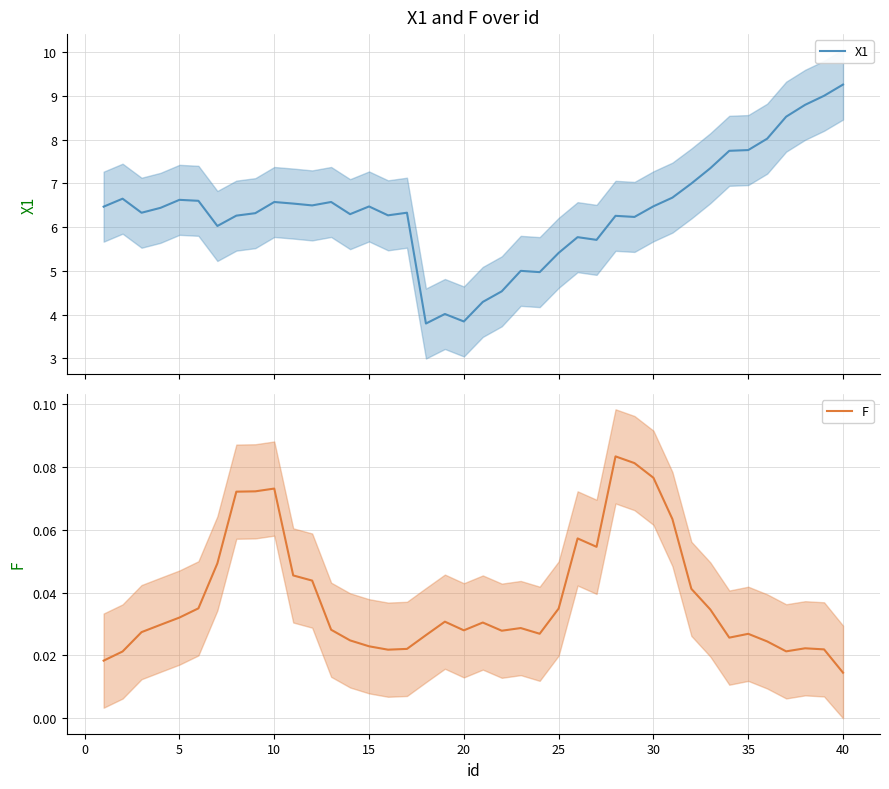

How many lines are shown in the chart?

2